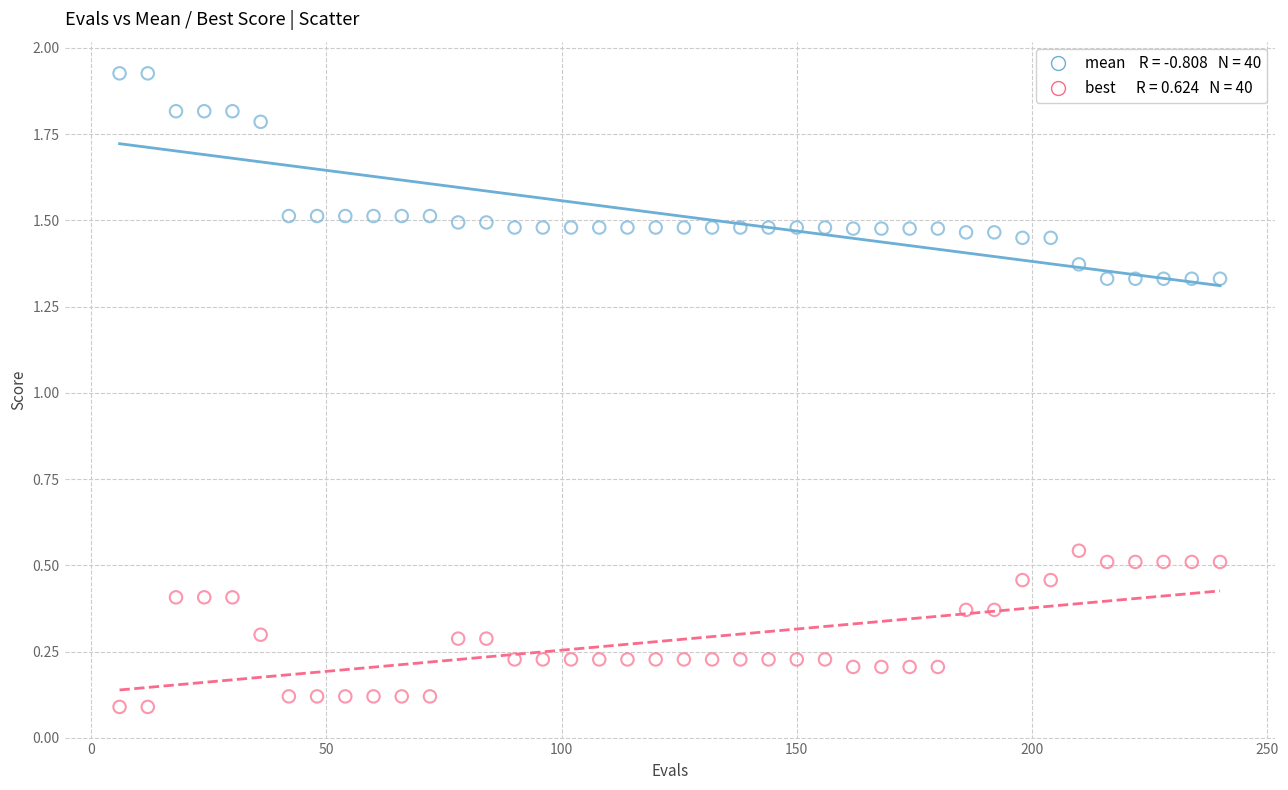

Across all data points, what is the range of Y values (max minus min)?

1.8